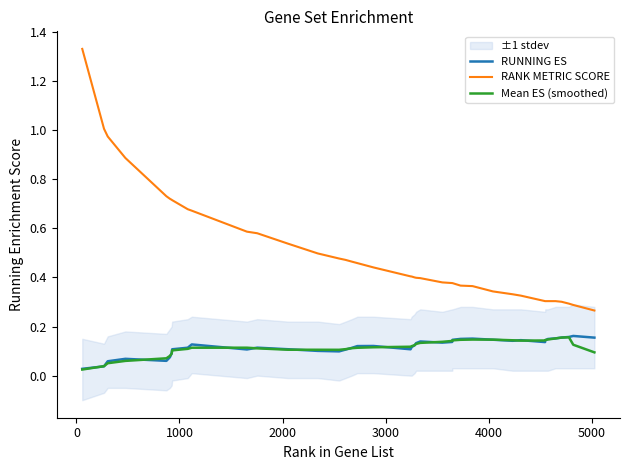

What is the difference between the maximum and minimum values in the RANK METRIC SCORE series?

1.1